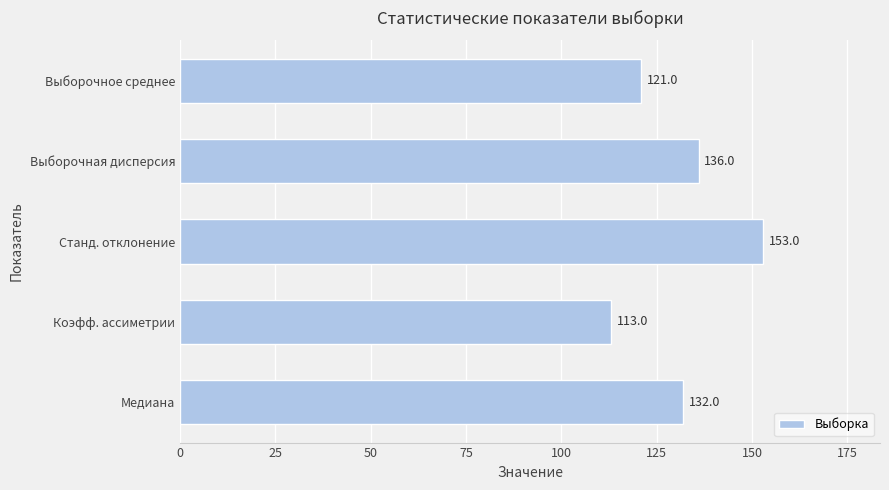

Reading top to bottom, list all the values displayed in this chart.

121	136	153	113	132